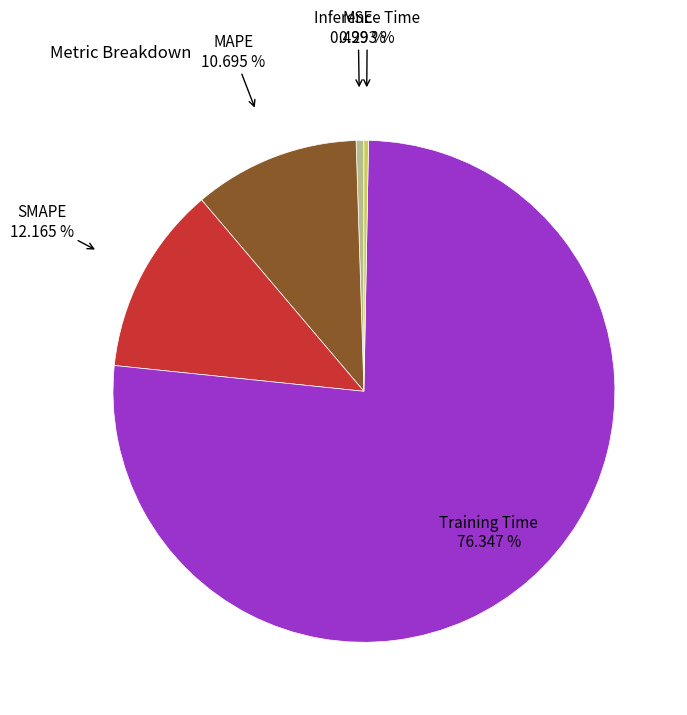

Is there a majority slice in this chart?

Yes